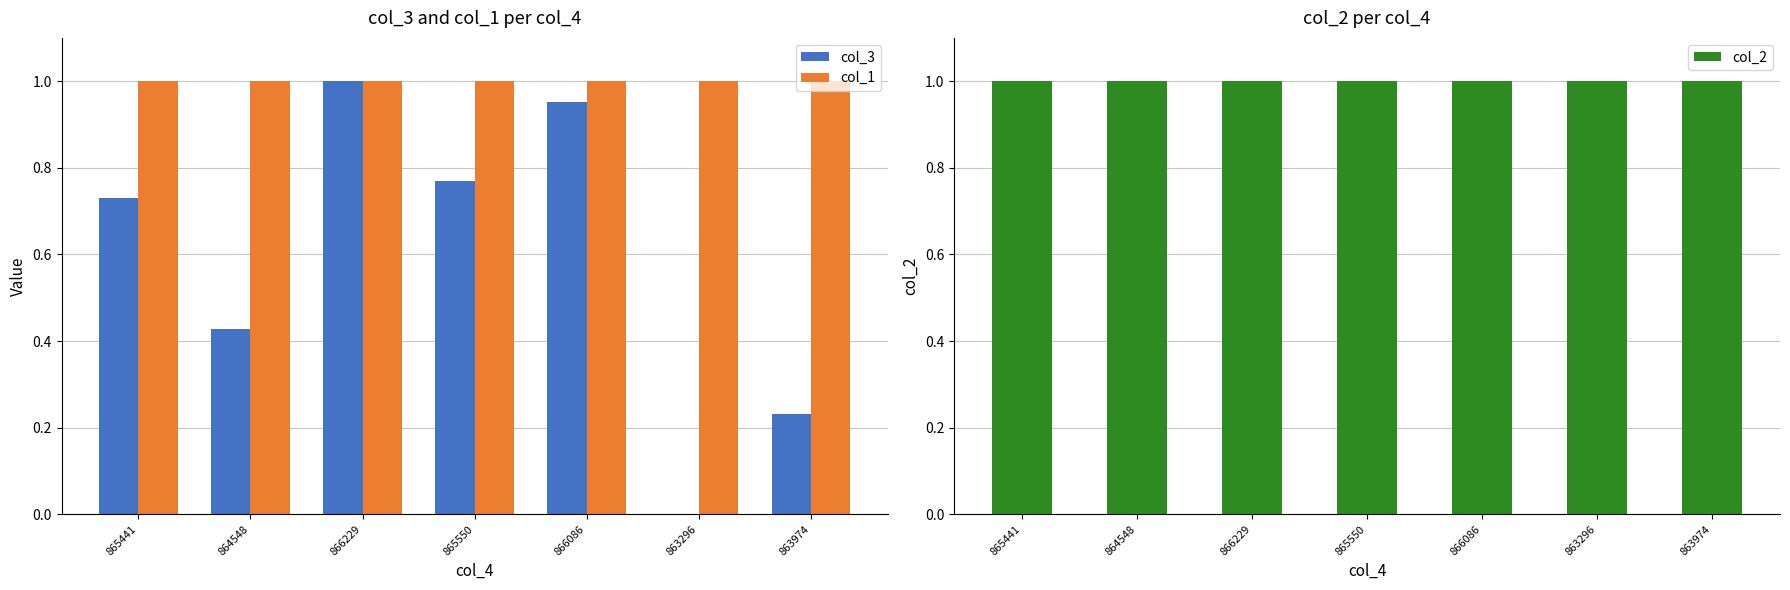

What is the value of the col_2 bar at the 2nd from the left?

1.0